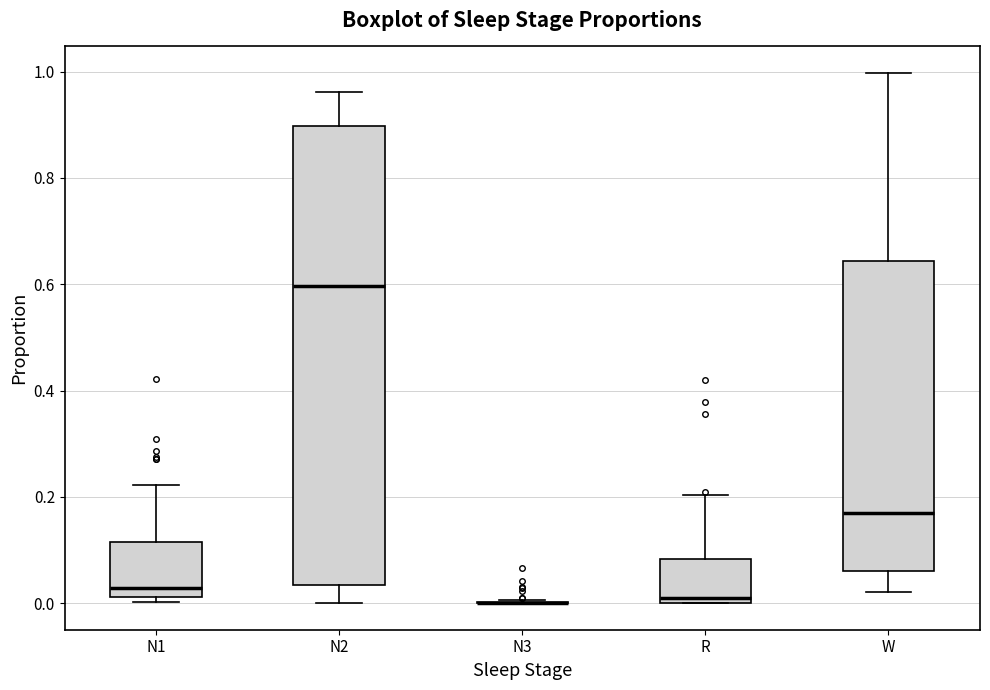

Where does the upper whisker of the box for R end on the y-axis? The values are not printed on the chart, so give them approximately, as read against the axis.

0.20